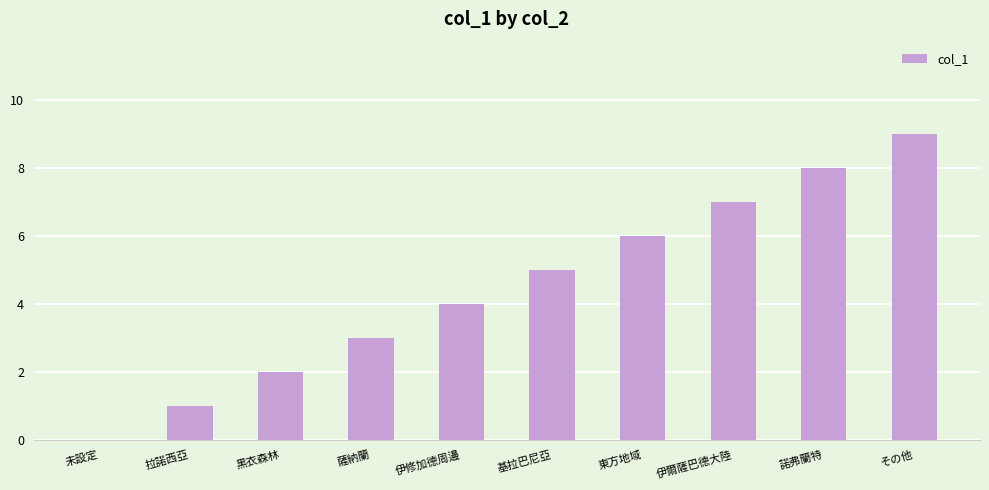

Count the number of categories in the chart.

10